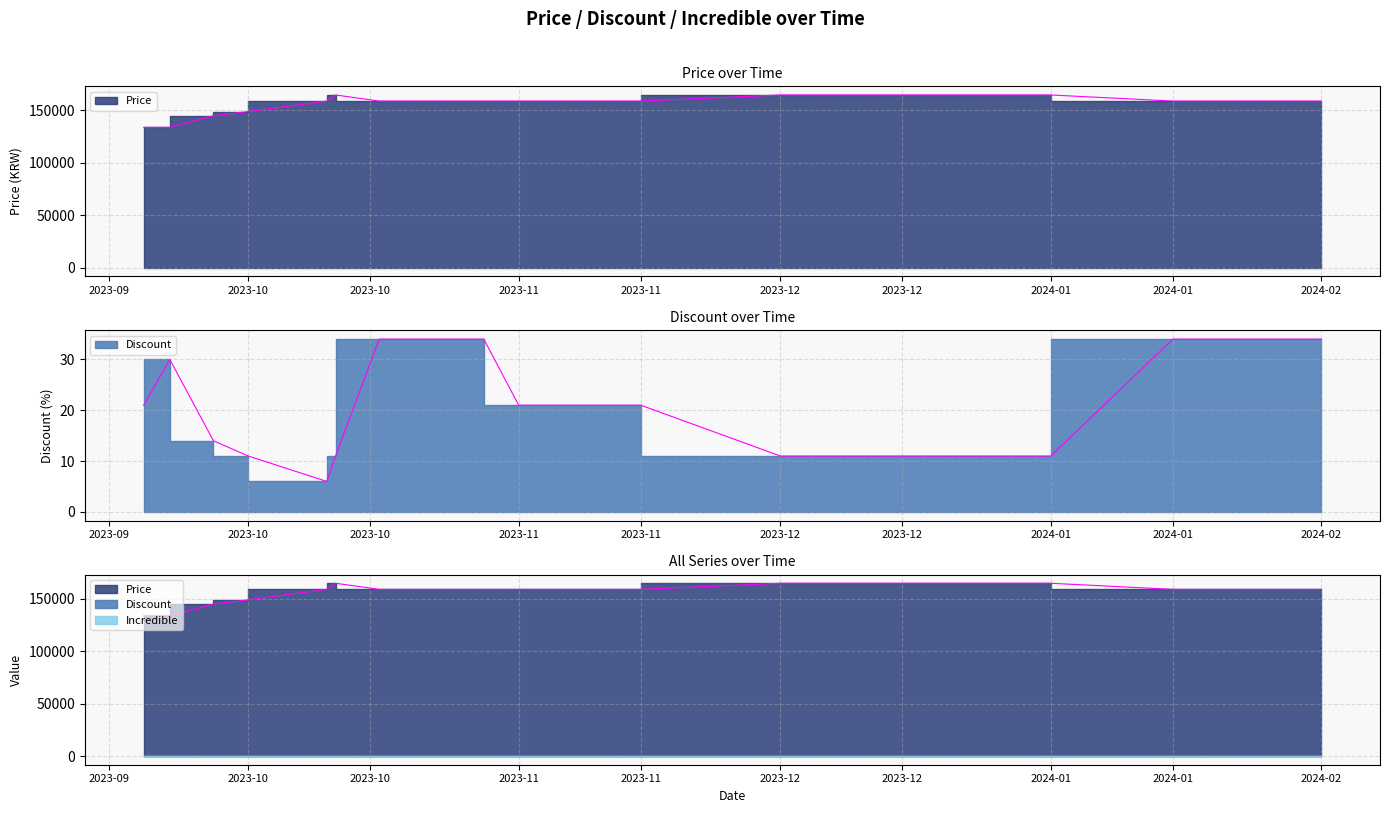

At which category is the sum across all series the highest?

2023-10-11